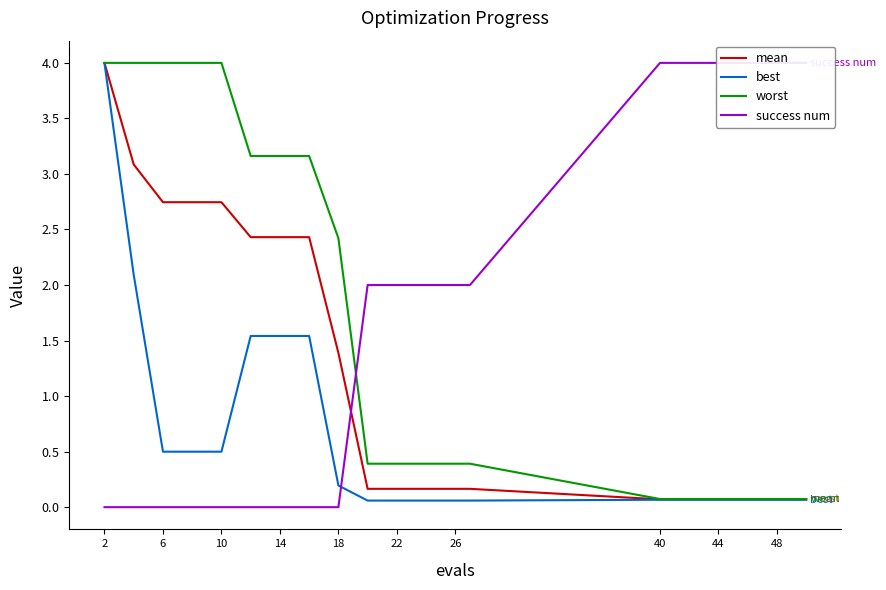

Reading left to right, list all the values displayed in this chart.

mean: 4.0	3.1	2.7	2.7	2.7	2.4	2.4	2.4	1.4	0.2	0.2	0.2	0.2	0.2	0.1	0.1	0.1	0.1	0.1	0.1
best: 4.0	2.1	0.5	0.5	0.5	1.5	1.5	1.5	0.2	0.1	0.1	0.1	0.1	0.1	0.1	0.1	0.1	0.1	0.1	0.1
worst: 4.0	4.0	4.0	4.0	4.0	3.2	3.2	3.2	2.4	0.4	0.4	0.4	0.4	0.4	0.1	0.1	0.1	0.1	0.1	0.1
success num: 0.0	0.0	0.0	0.0	0.0	0.0	0.0	0.0	0.0	2.0	2.0	2.0	2.0	2.0	4.0	4.0	4.0	4.0	4.0	4.0